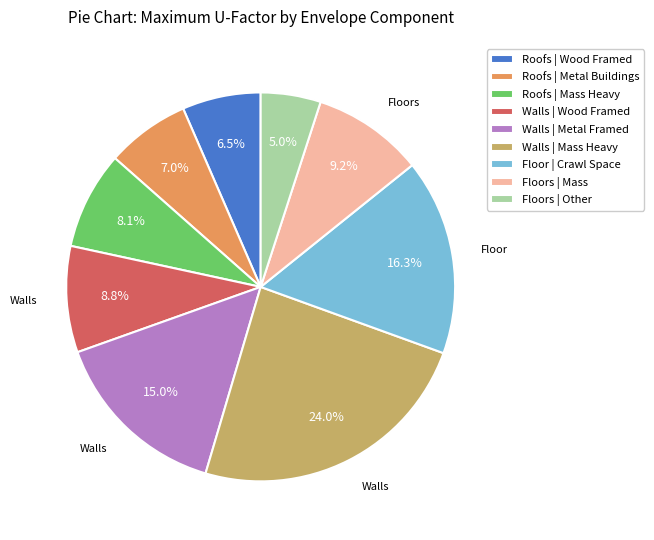

Does Floor | Crawl Space represent more than half of the total?

No